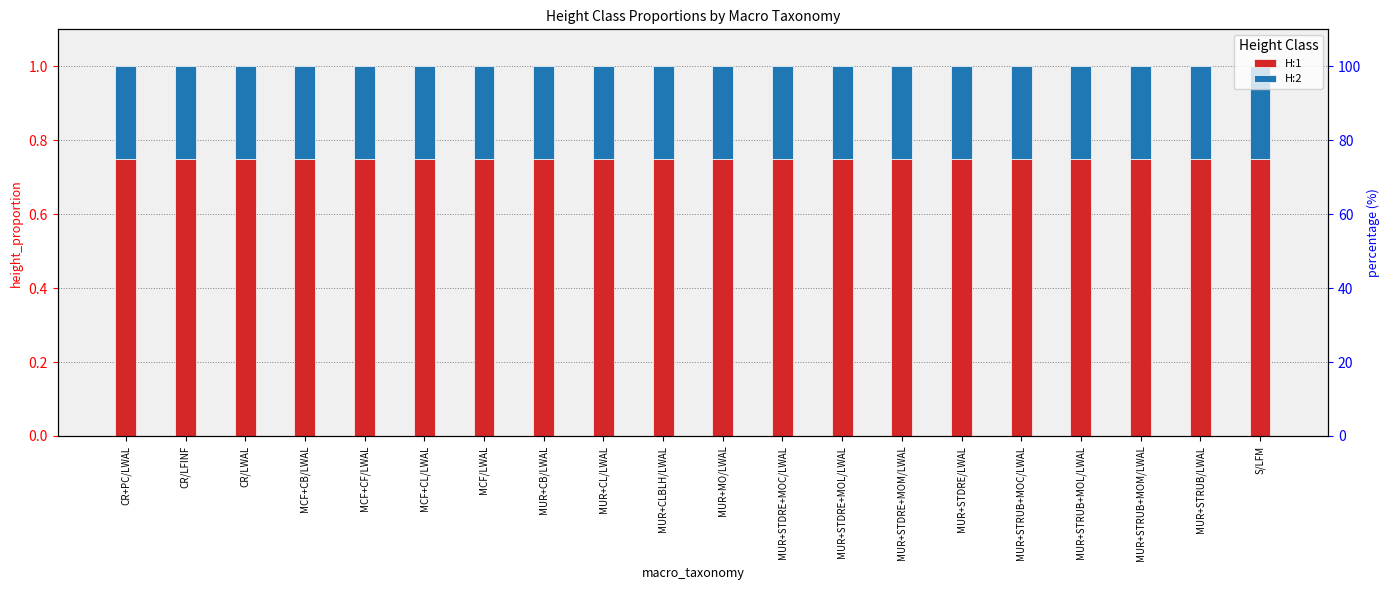

List the labels in order of H:2 value, largest first.

CR+PC/LWAL, CR/LFINF, CR/LWAL, MCF+CB/LWAL, MCF+CF/LWAL, MCF+CL/LWAL, MCF/LWAL, MUR+CB/LWAL, MUR+CL/LWAL, MUR+CLBLH/LWAL, MUR+MO/LWAL, MUR+STDRE+MOC/LWAL, MUR+STDRE+MOL/LWAL, MUR+STDRE+MOM/LWAL, MUR+STDRE/LWAL, MUR+STRUB+MOC/LWAL, MUR+STRUB+MOL/LWAL, MUR+STRUB+MOM/LWAL, MUR+STRUB/LWAL, S/LFM